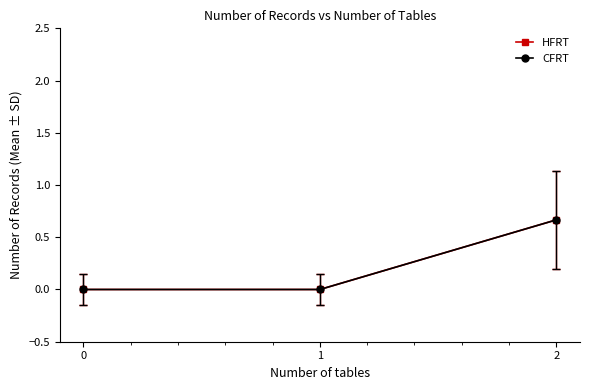

Which has a higher value, 1 or 2?

2